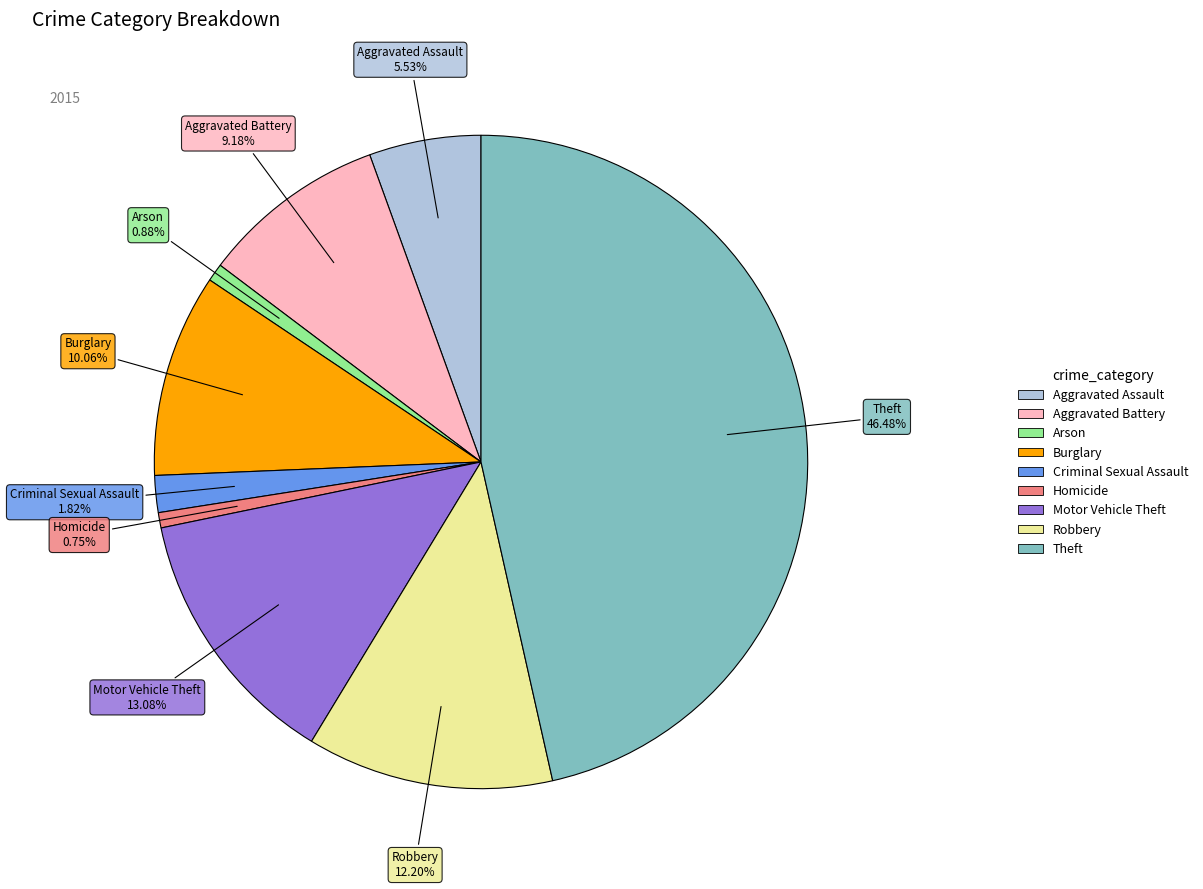

Between Aggravated Battery and Homicide, which is larger?

Aggravated Battery